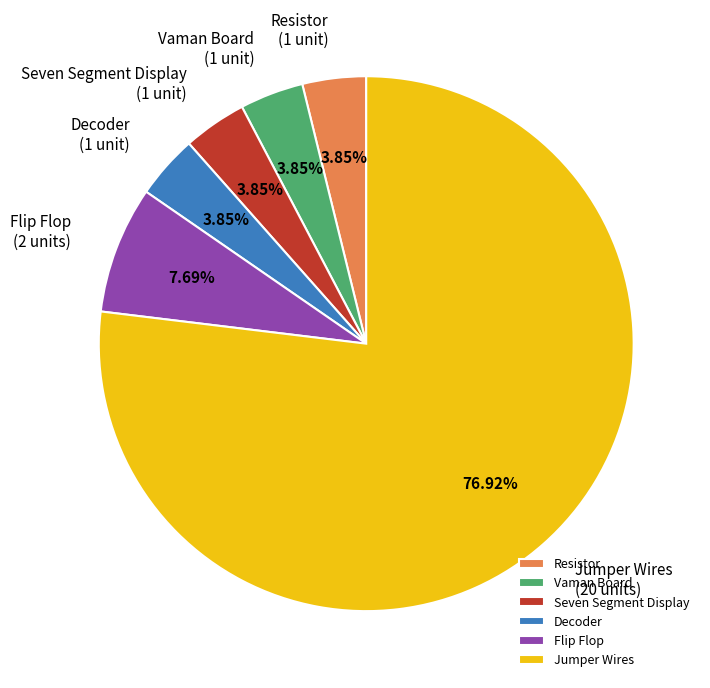

What percentage is NOT represented by Jumper Wires?

23.1%